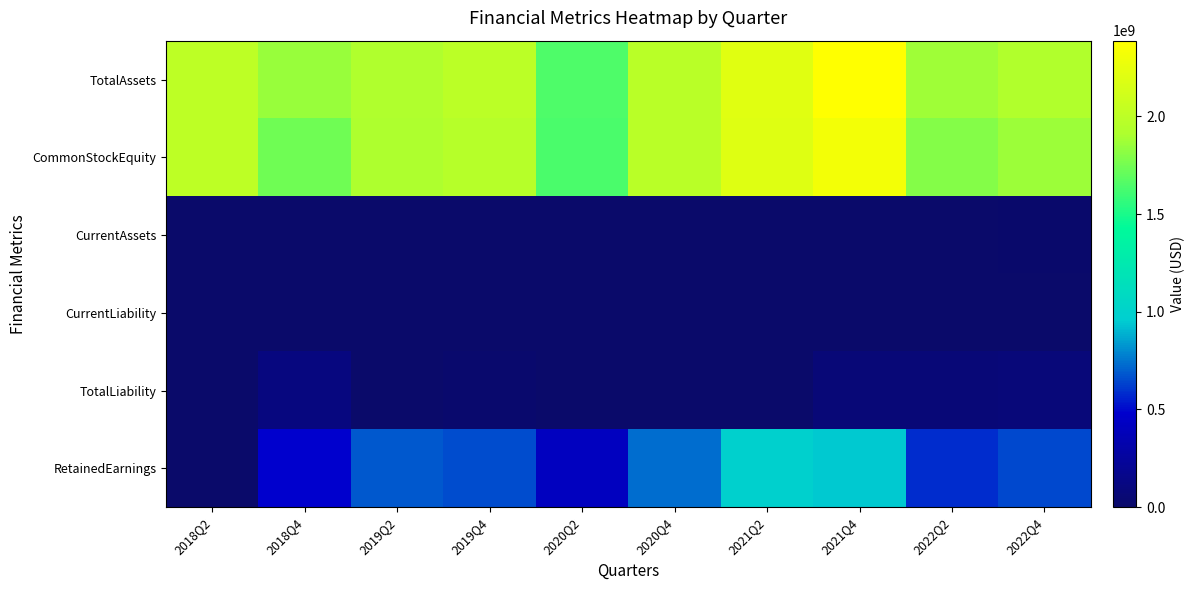

At which category is the sum across all series the highest?

2021Q4